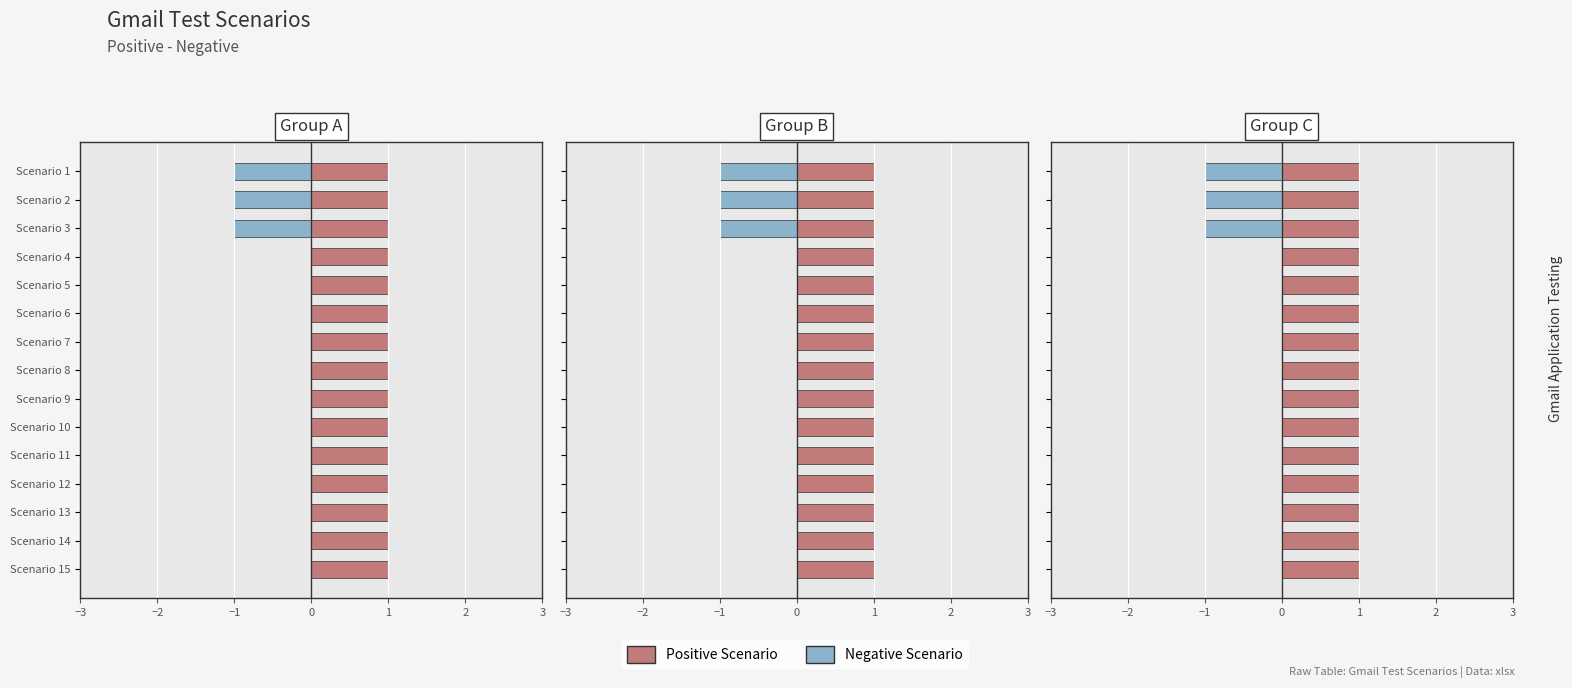

What is the lowest value of the Negative Scenario series?

-1.0